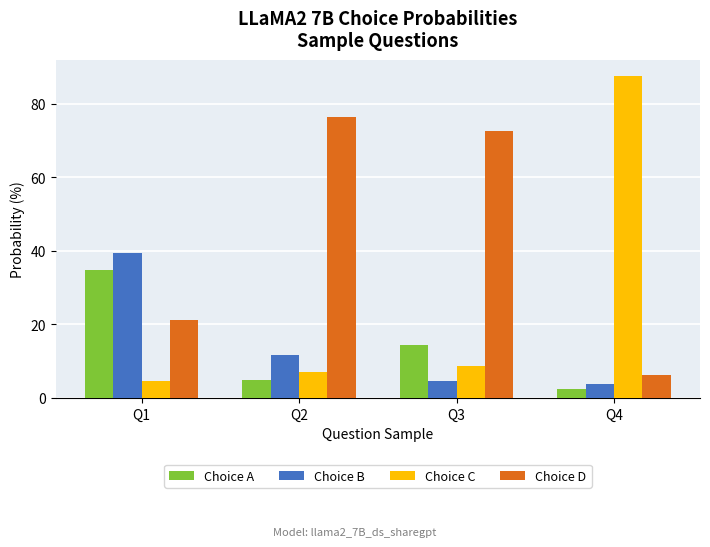

How many bars are there in total?

16